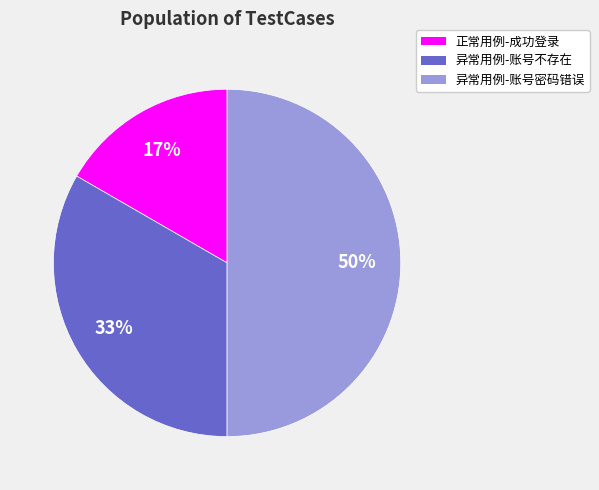

Which slice is the smallest?

正常用例-成功登录